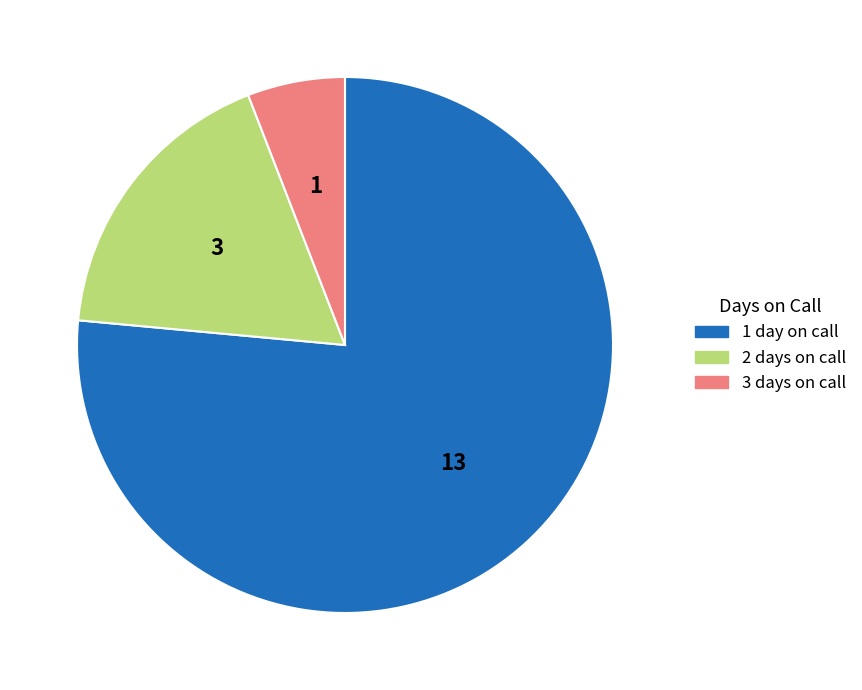

Is there a majority slice in this chart?

Yes